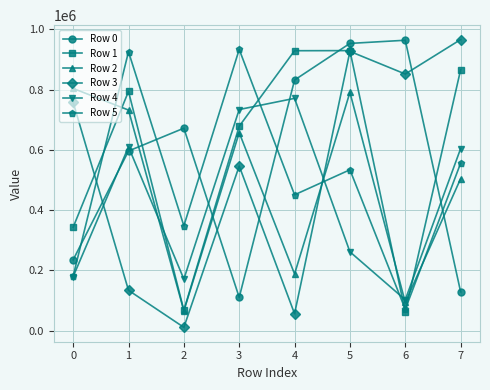

Where do Row 3 and Row 0 first cross each other?

0 and 1